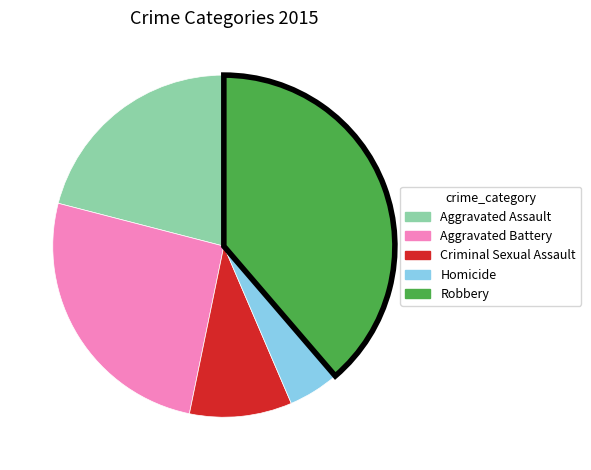

Which slice is the largest?

Robbery